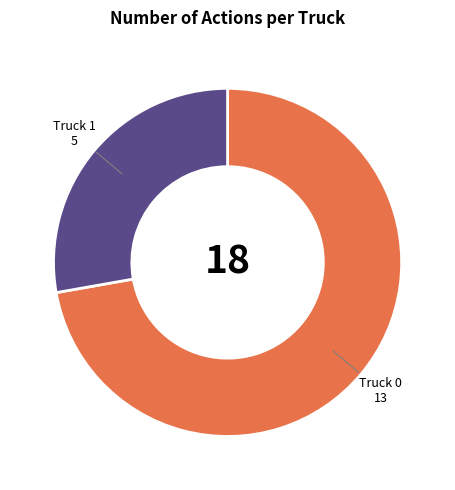

Which category has the biggest portion of the pie?

Truck 0